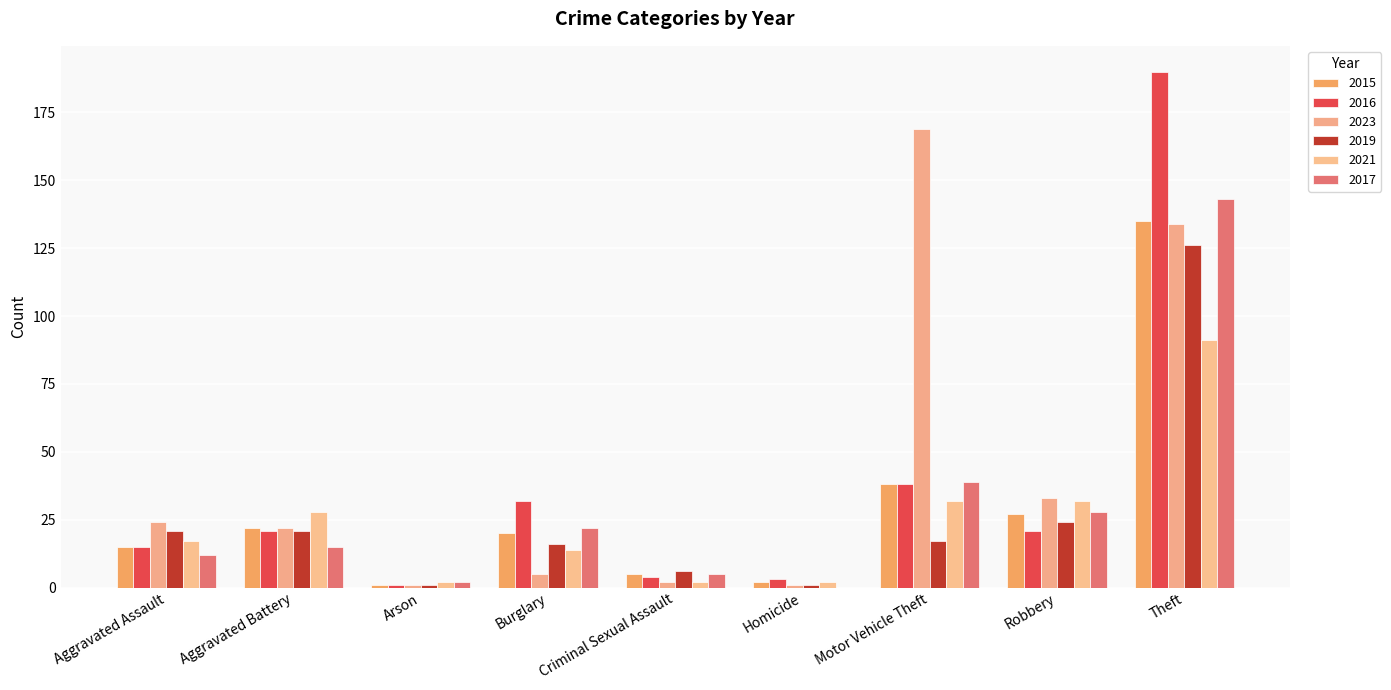

Which category has the highest value across all series?

Theft